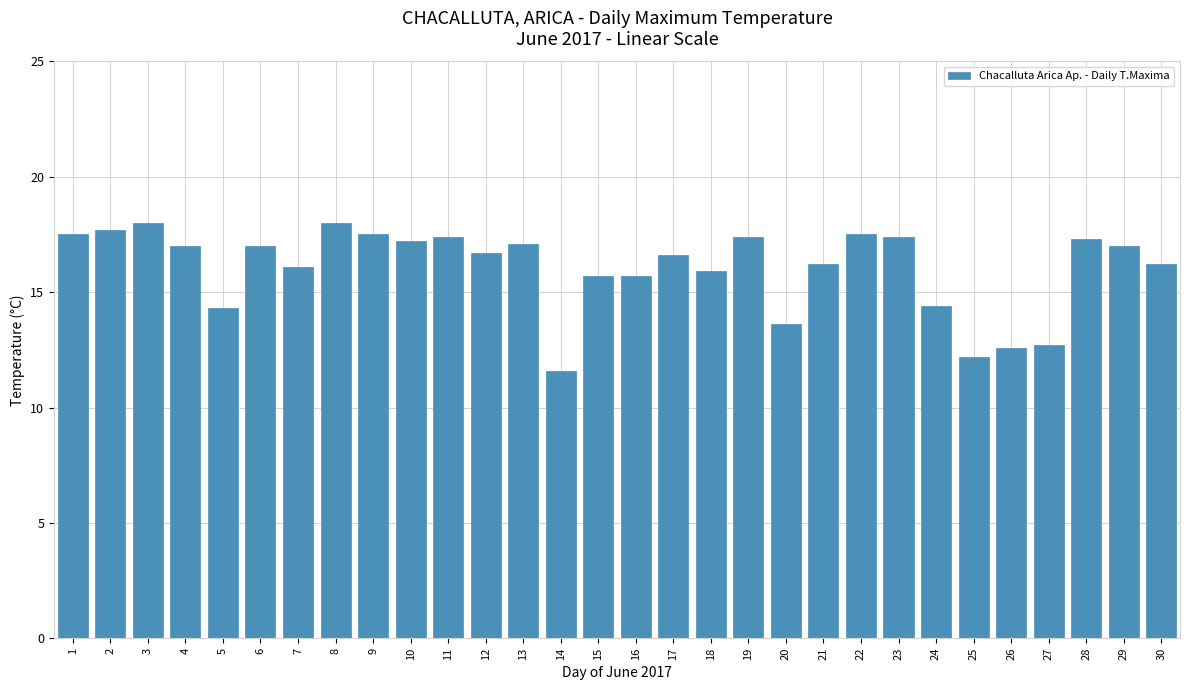

What is the sum of all values?

481.5